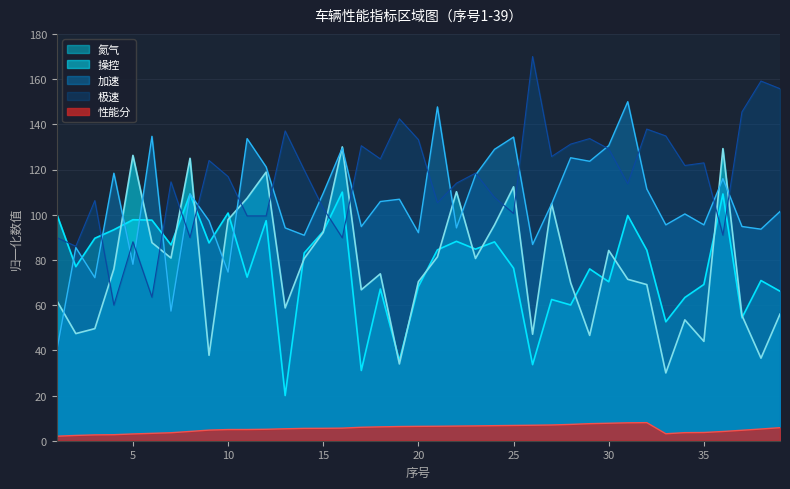

List the labels in order of 性能分 value, largest first.

32, 31, 30, 29, 28, 27, 26, 25, 24, 23, 22, 21, 20, 19, 18, 17, 39, 16, 15, 14, 13, 38, 12, 11, 10, 9, 37, 8, 36, 35, 34, 7, 6, 33, 5, 4, 3, 2, 1